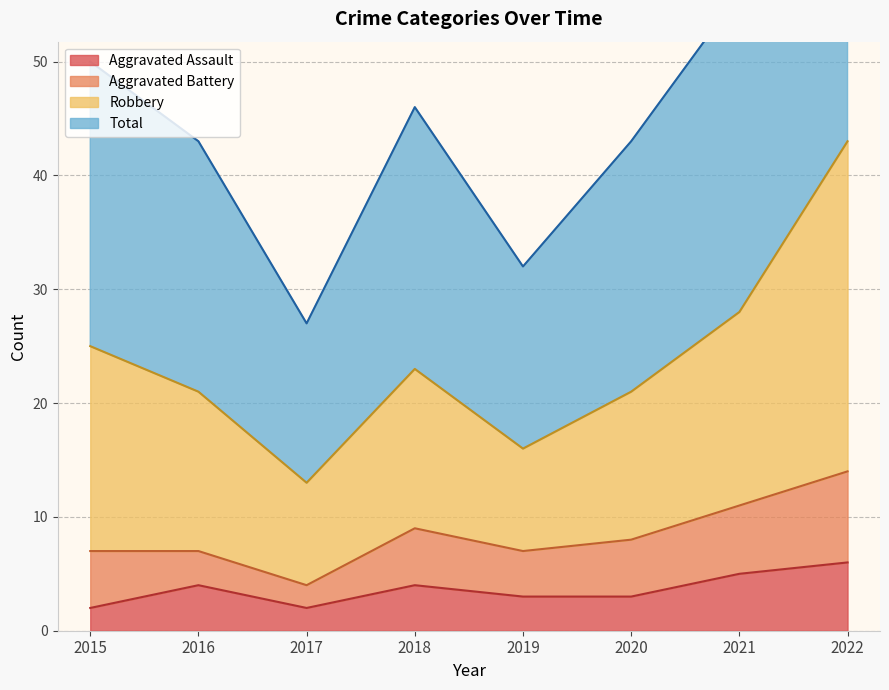

What is the sum of all Total values?

190